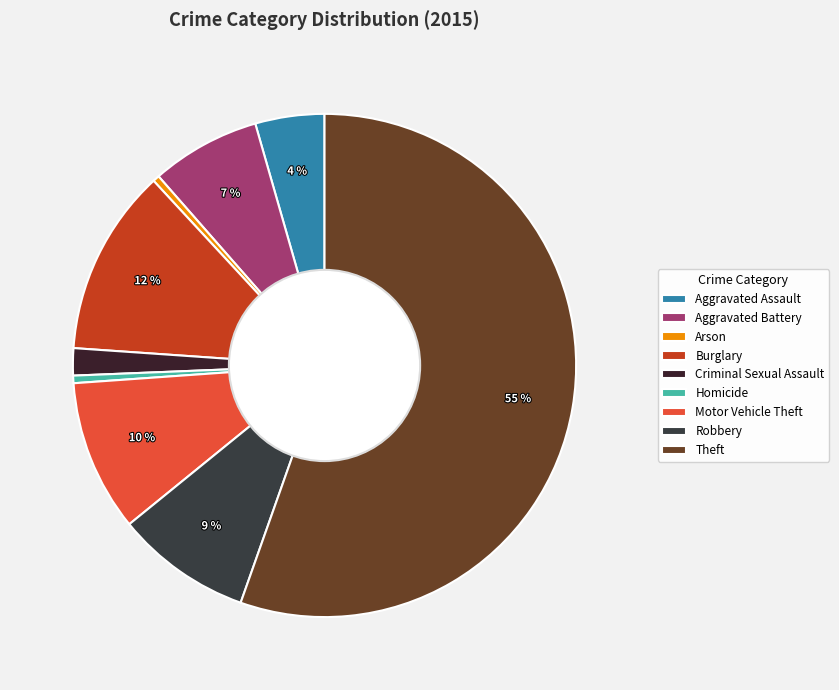

Which category accounts for the majority?

Theft